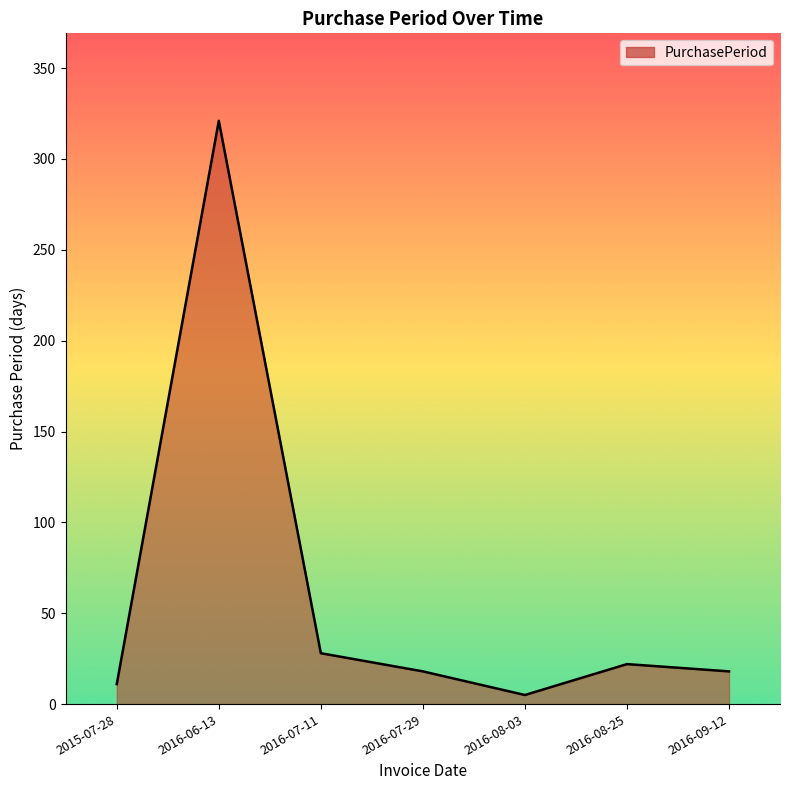

Reading left to right, extract all data points from this chart.

2015-07-28=11	2016-06-13=321	2016-07-11=28	2016-07-29=18	2016-08-03=5	2016-08-25=22	2016-09-12=18